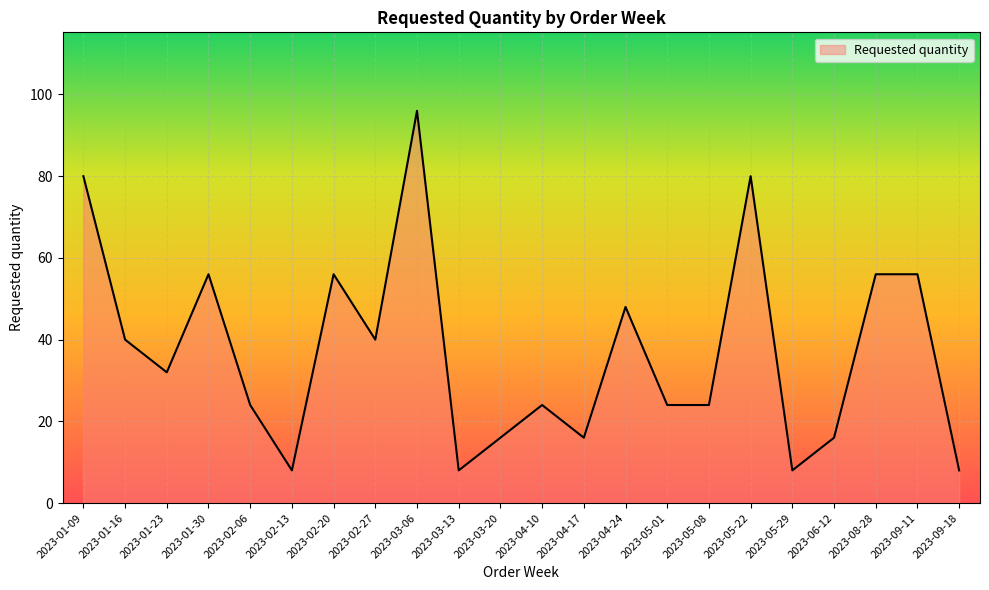

The value at 2023-01-09 is 80. True or false?

True